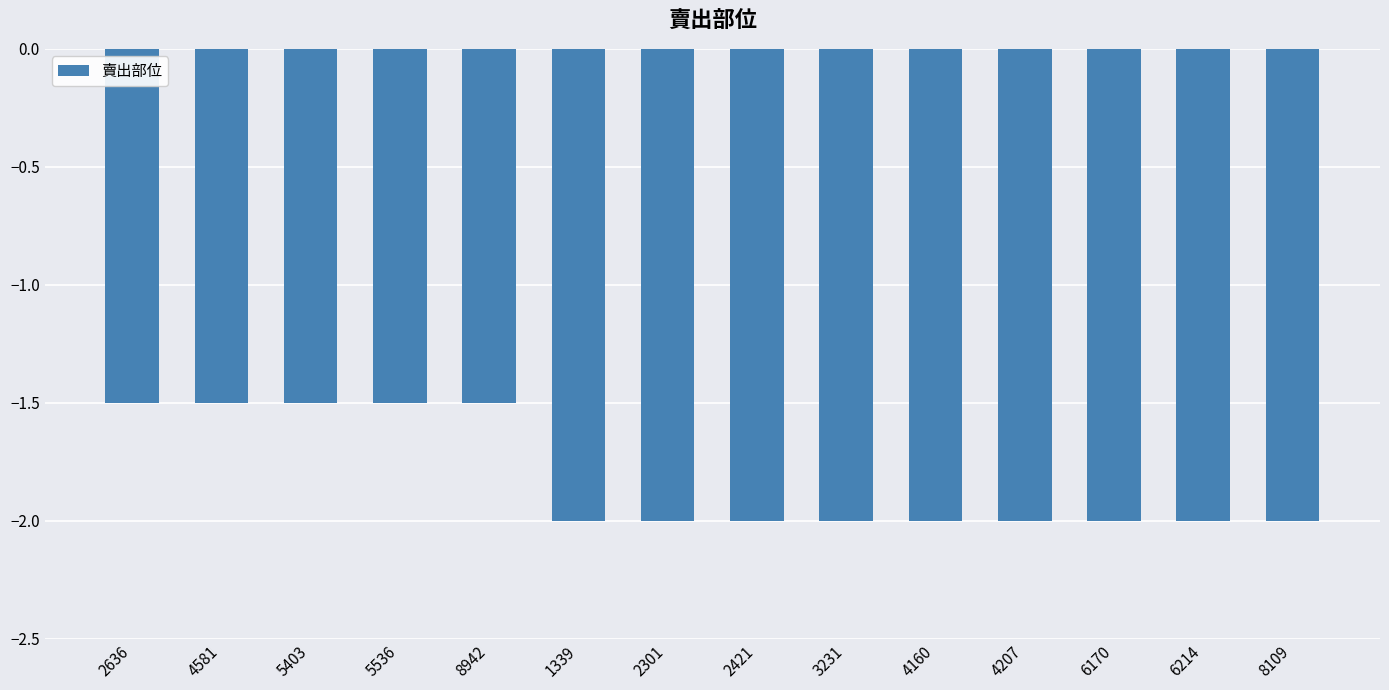

What is the sum of all values?

-25.5